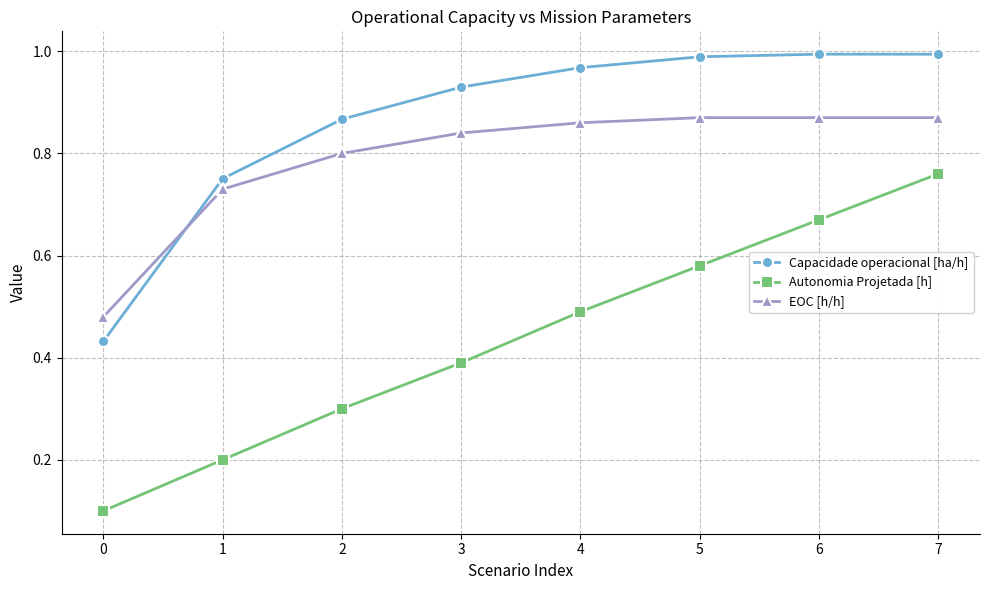

At how many categories does at least one series exceed 0?

8